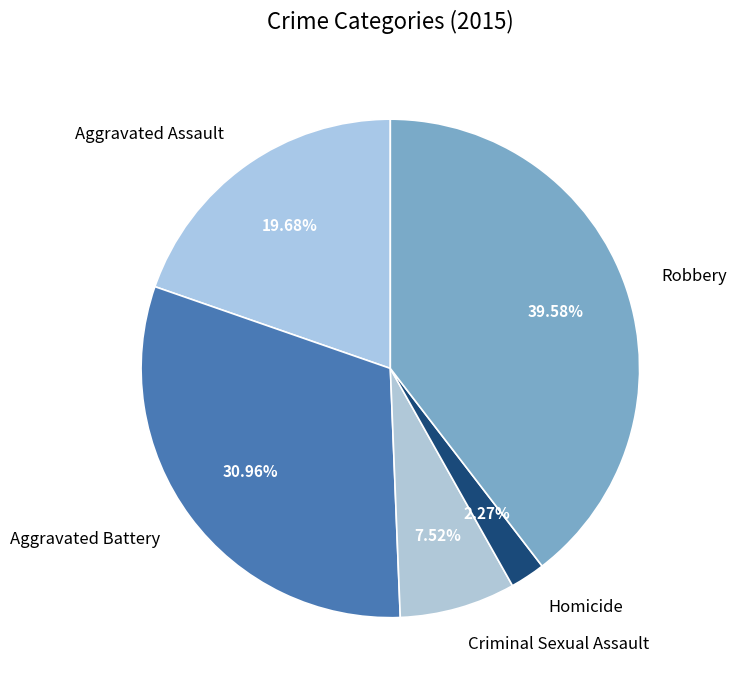

Which category has the biggest portion of the pie?

Robbery